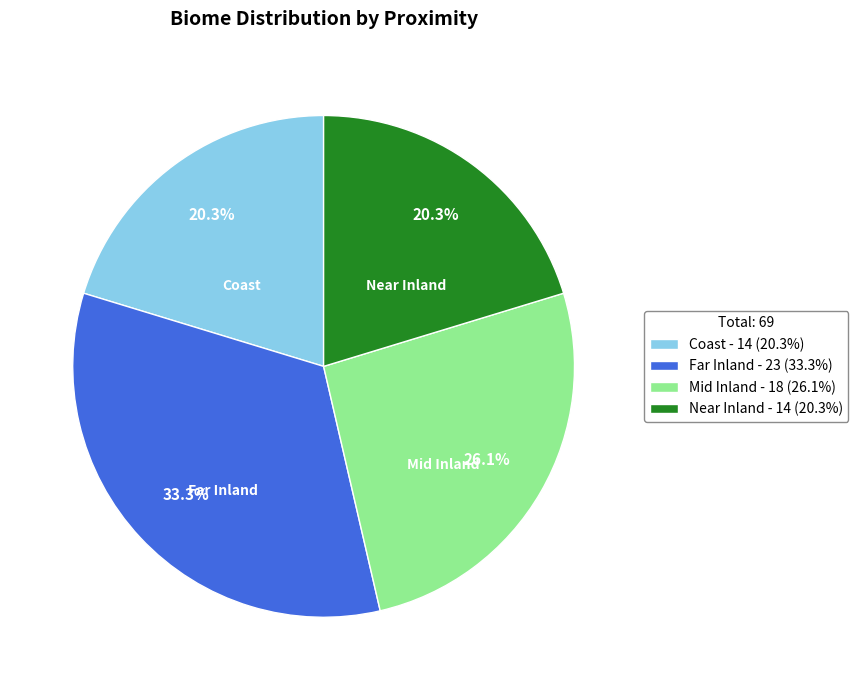

To the nearest percent, what is the difference between the largest and smallest slice percentages?

13%